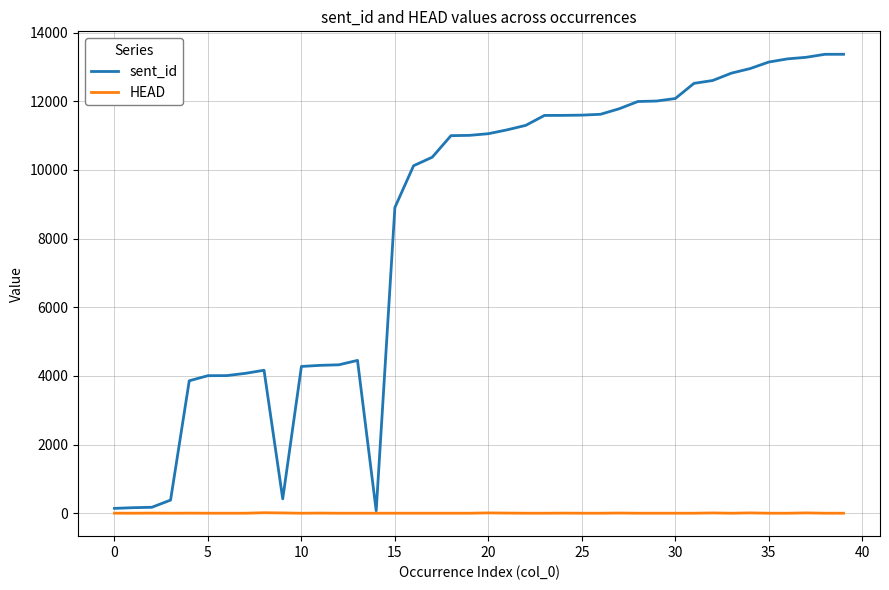

What are all the series names shown in the legend?

sent_id, HEAD